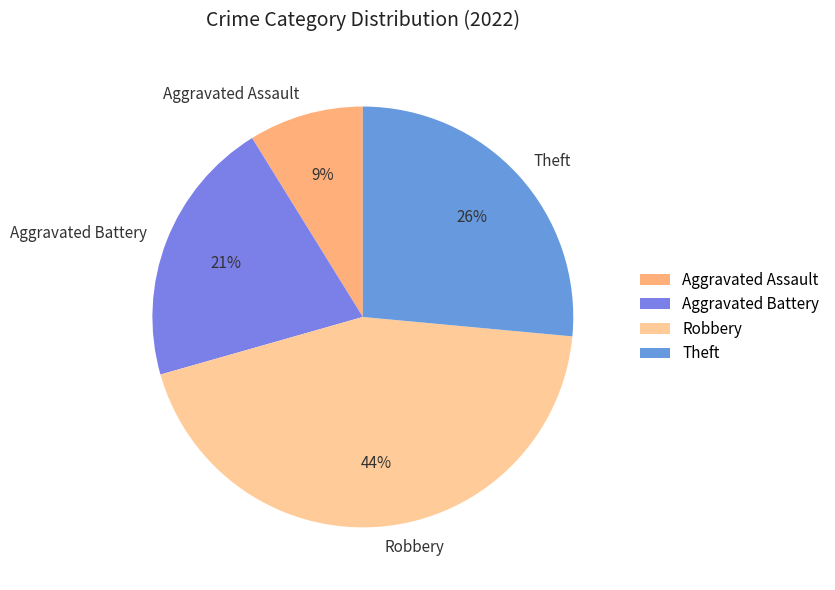

To the nearest percent, what portion does Aggravated Battery represent?

21%